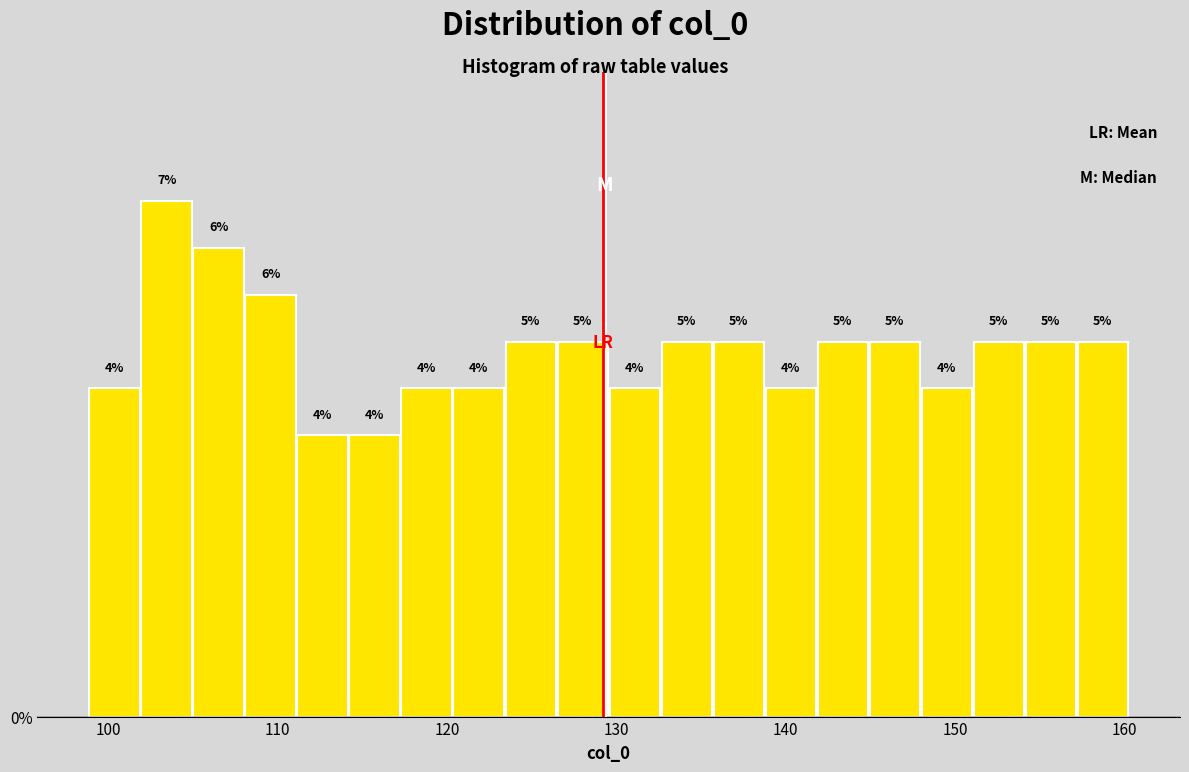

Around what value on the x-axis is the tallest bar? Give the approximate position of its centre, as read against the axis.

103